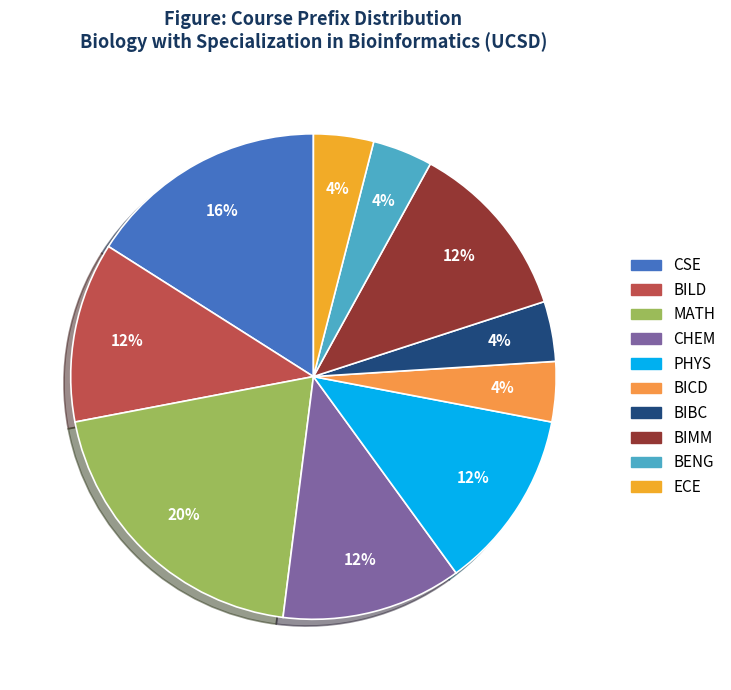

How many segments does this pie chart have?

10